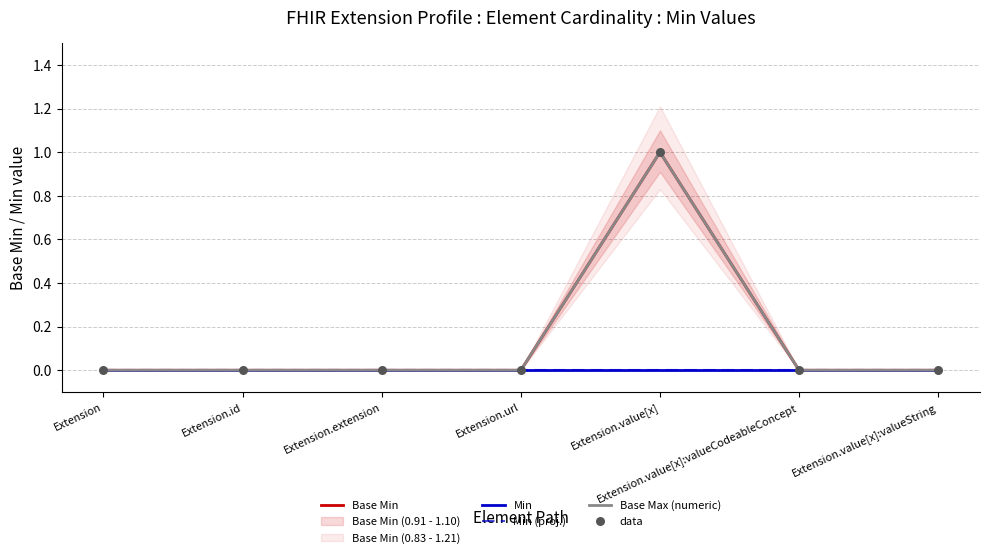

Which series reaches the minimum Y coordinate?

Base Min